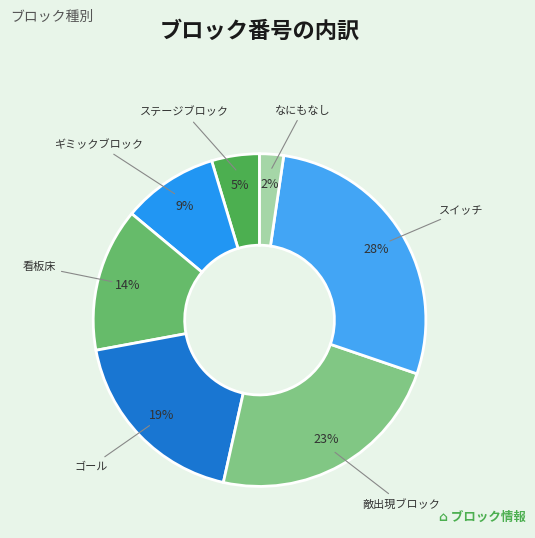

To the nearest percent, what is the combined percentage of スイッチ and 敵出現ブロック?

51%